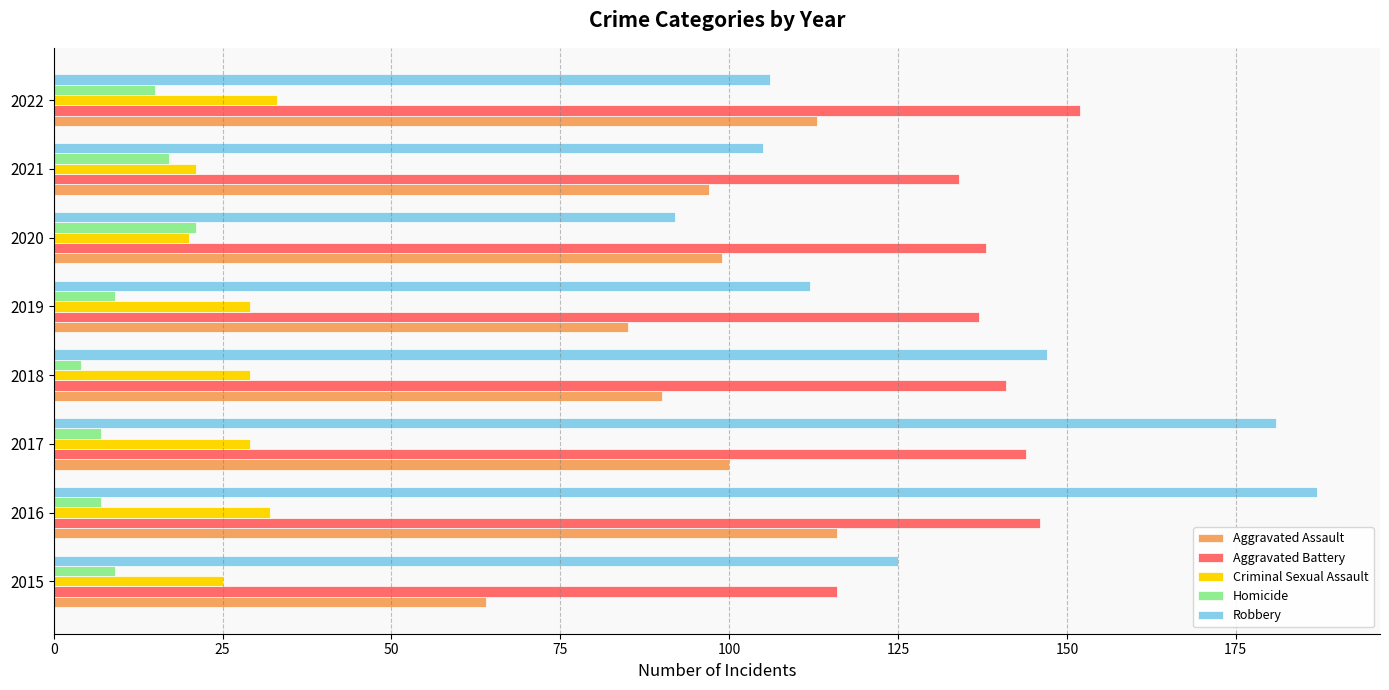

What is the total value across all series at 2019?

372